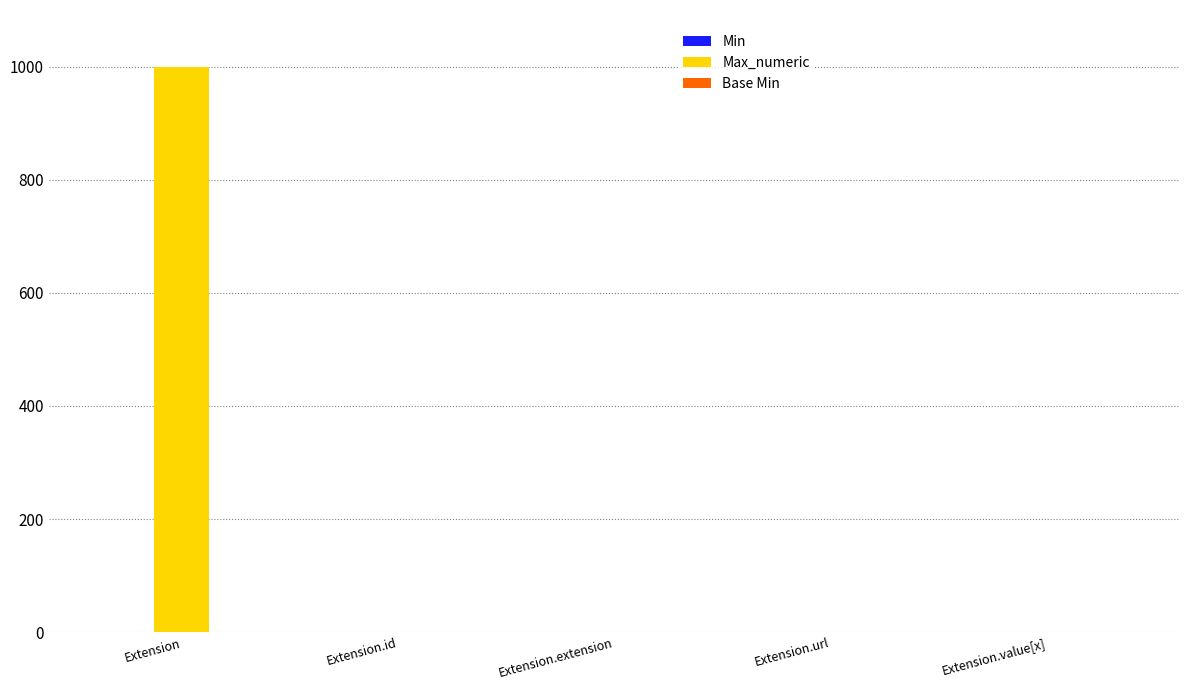

Count the number of categories in the chart.

5